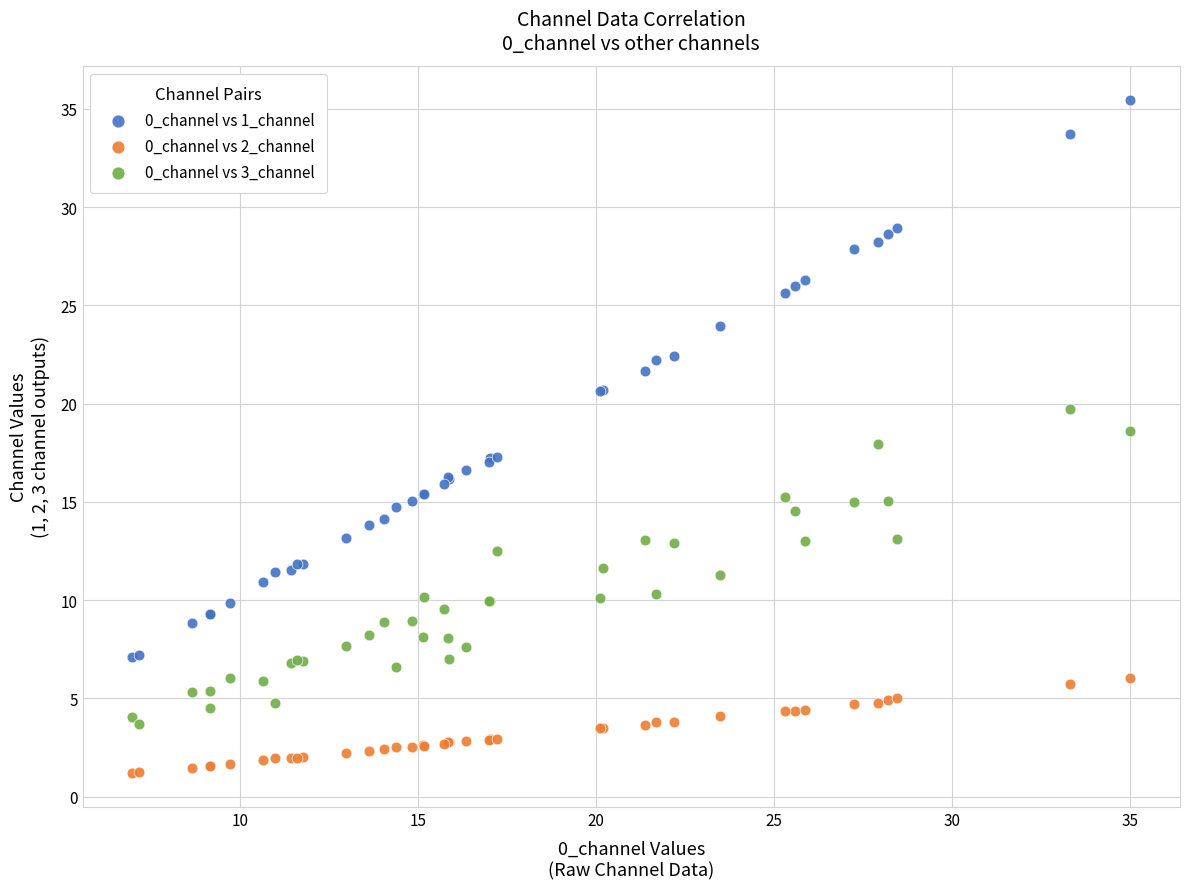

Which series reaches the minimum Y coordinate?

0_channel vs 2_channel